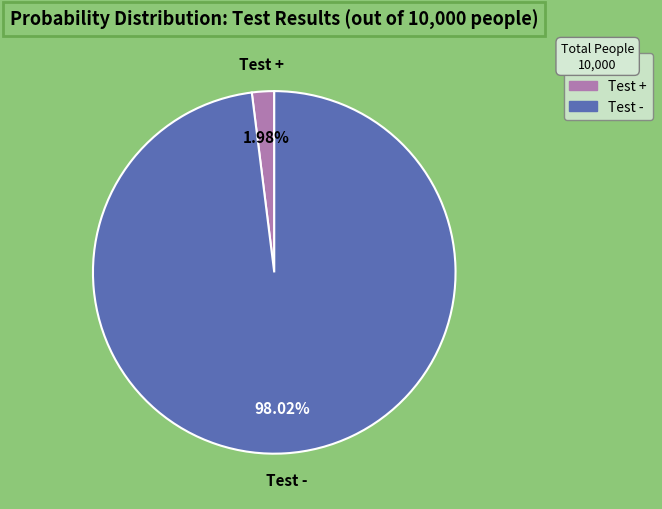

Which category accounts for the majority?

Test -